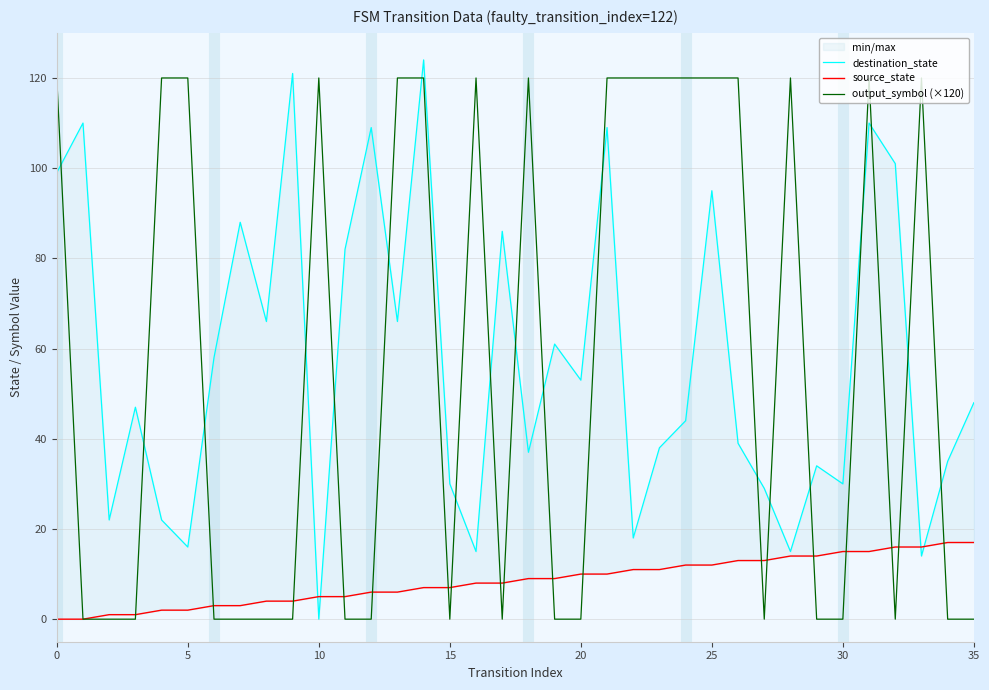

What is the average value of the source_state series?

8